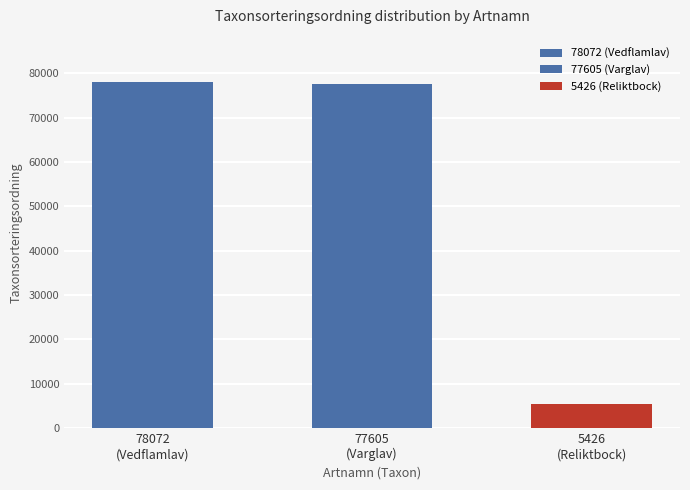

What is the value of the 1st bar from the left?

78072